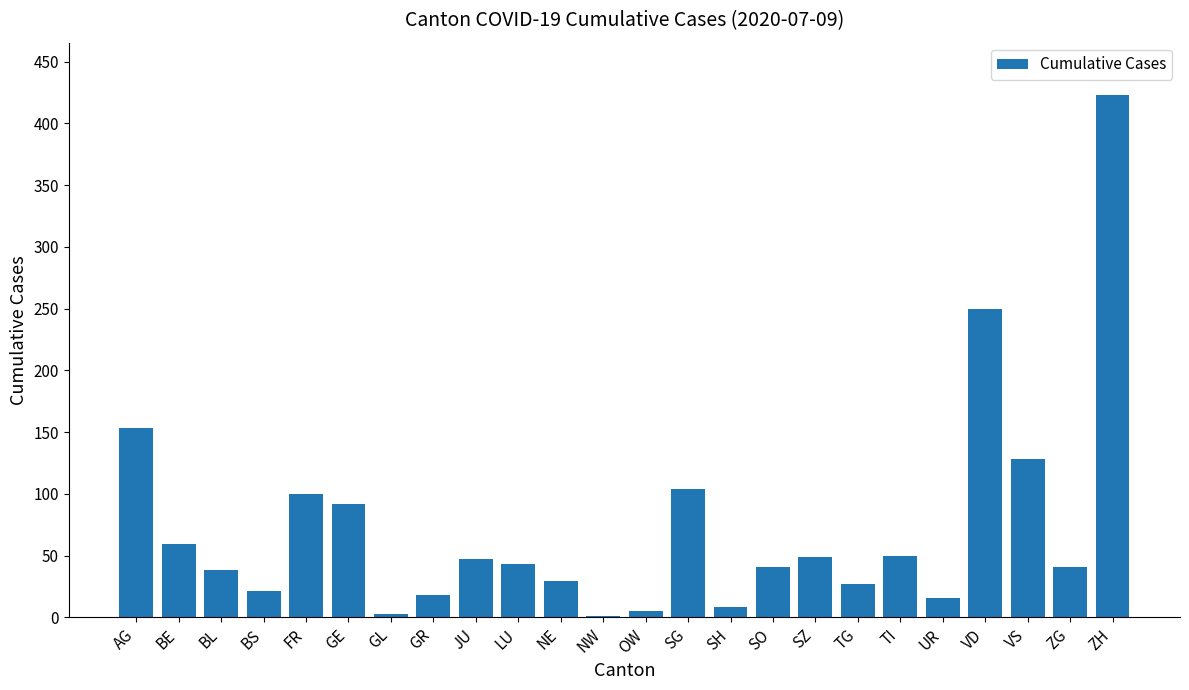

The value at ZH is 710. True or false?

False